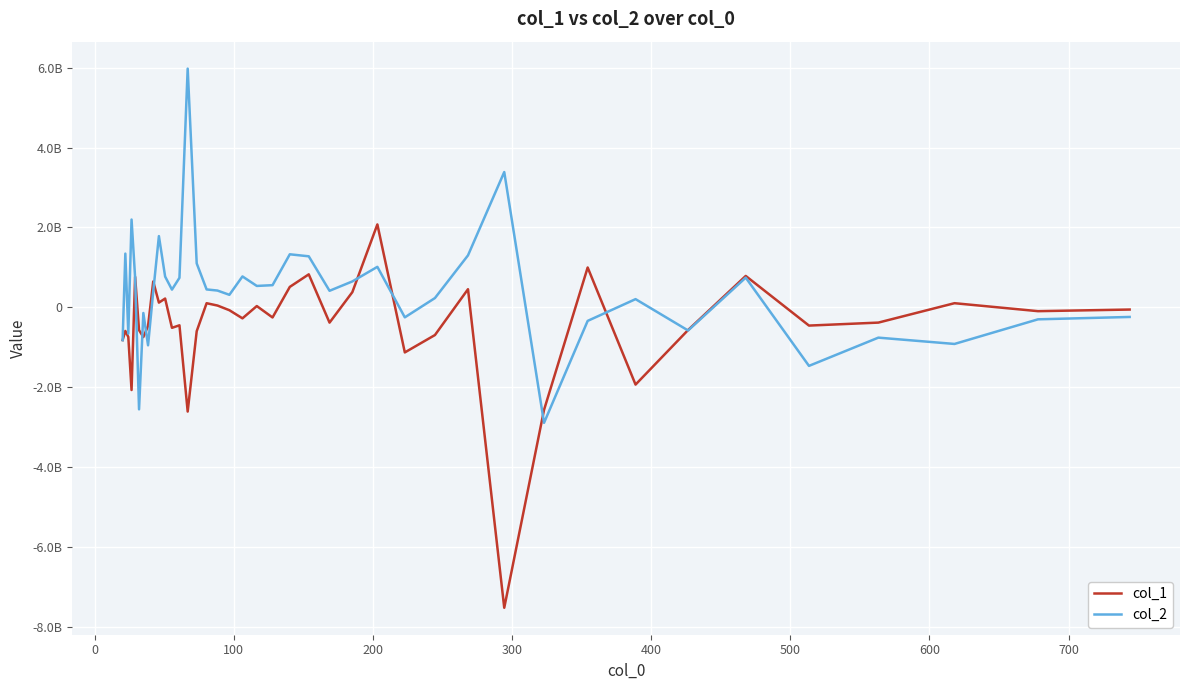

Does the chart display data point markers on the line(s)?

No